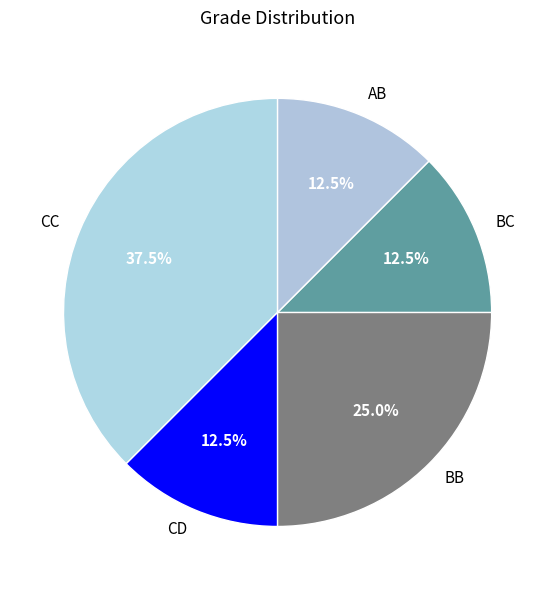

True or false: AB accounts for 3% of the total.

False